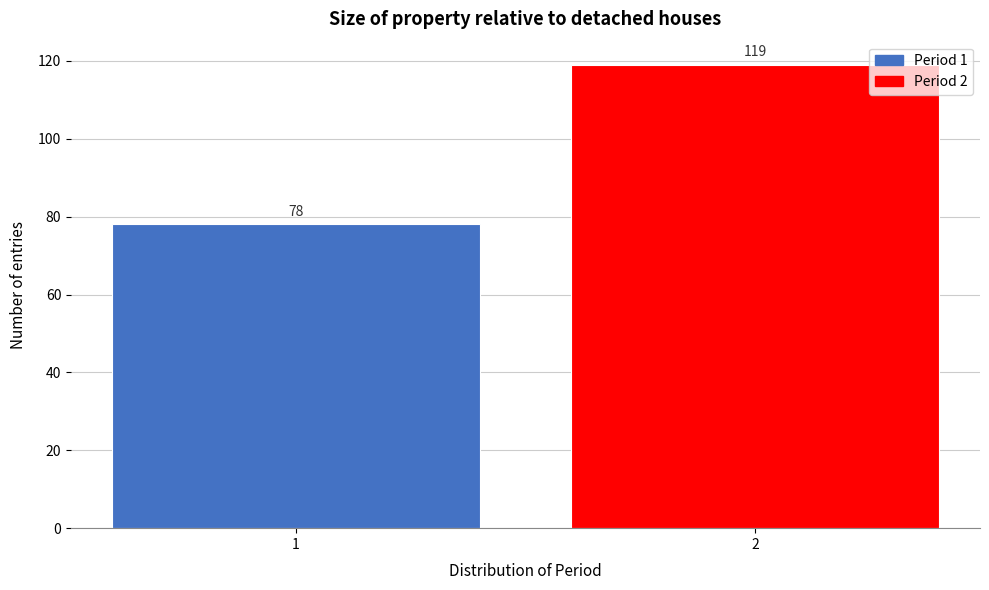

Reading left to right, list all the values displayed in this chart.

1=78	2=119